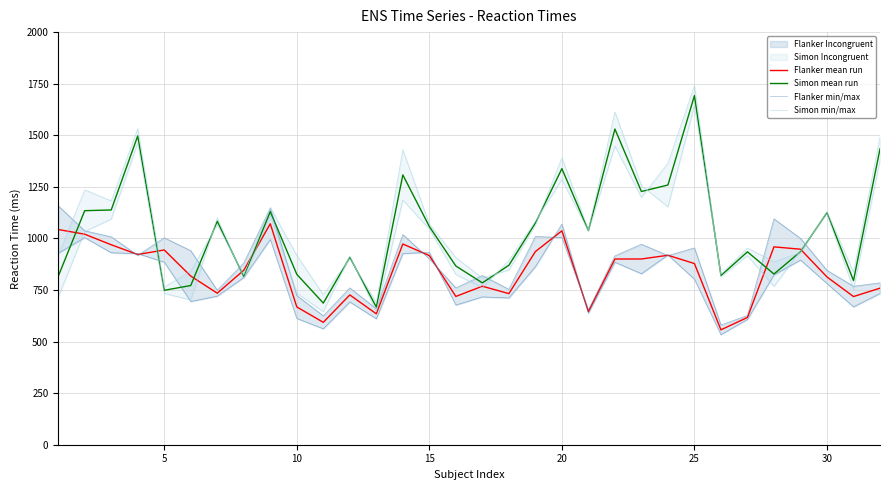

At which label does Simon mean run reach its peak?

25